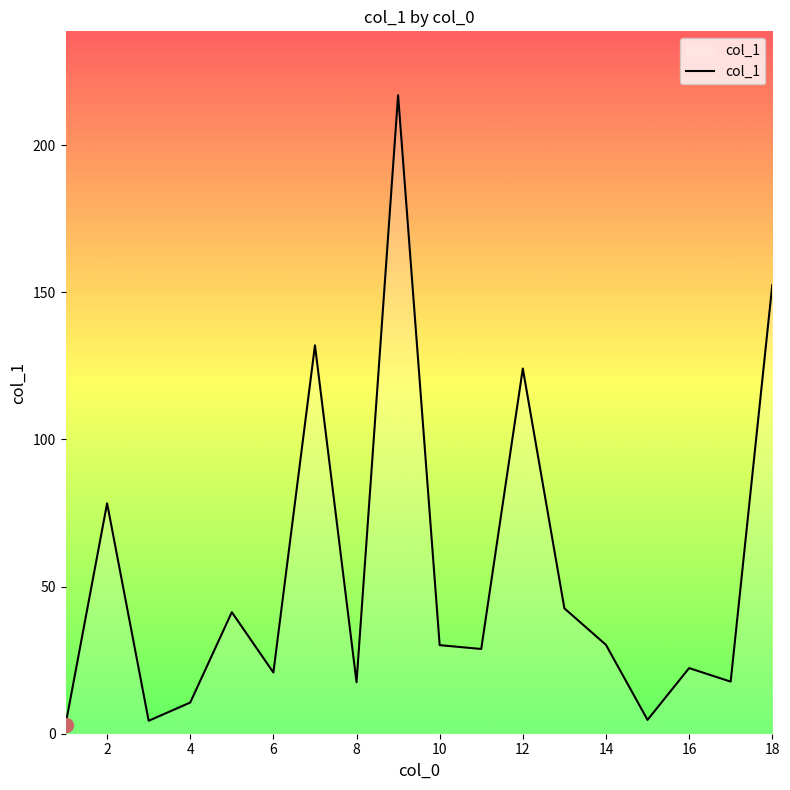

What is the greatest value displayed?

217.0